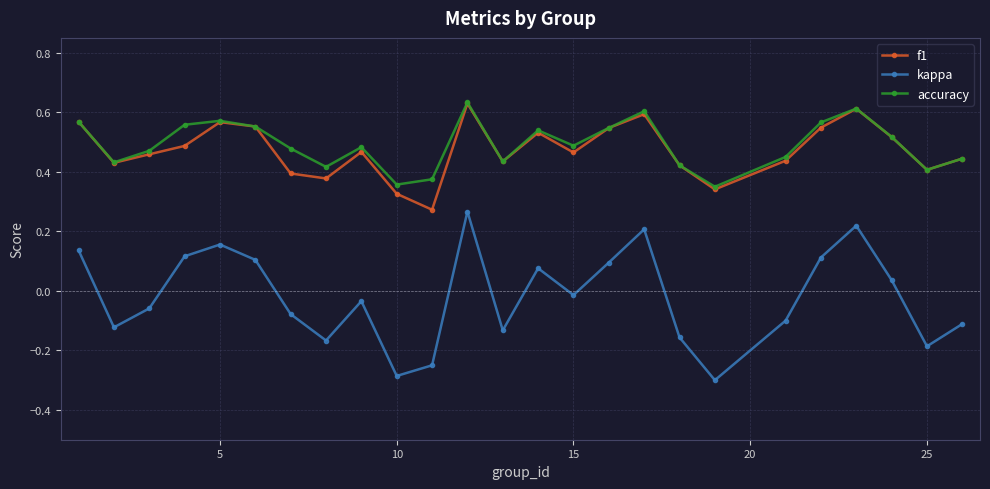

Which series has the largest range (max minus min)?

kappa